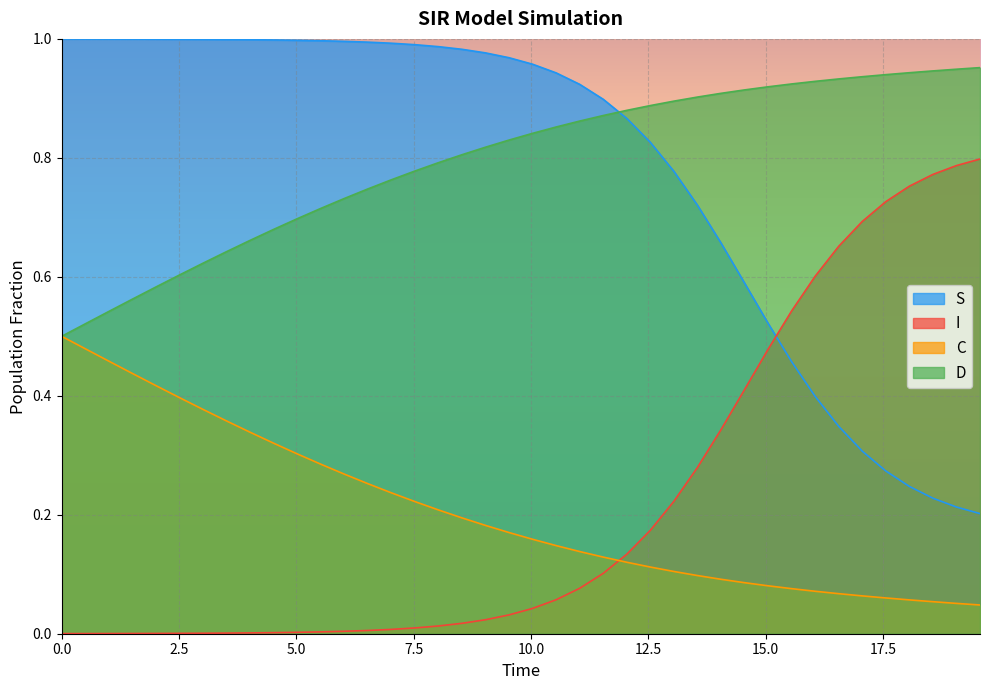

True or false: I and D intersect in this chart.

False